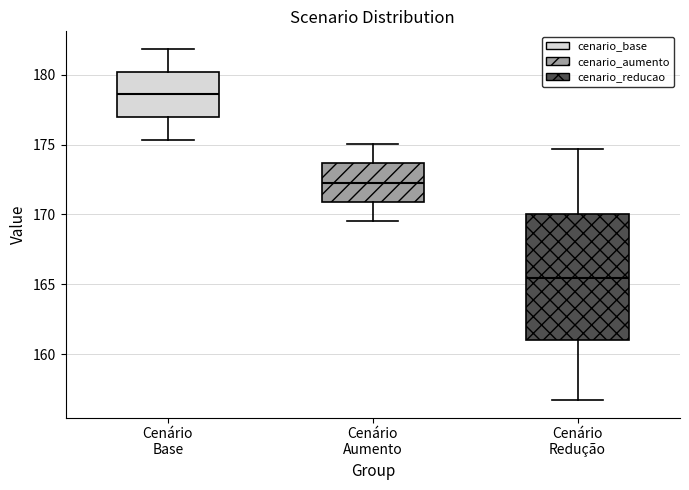

Where is the lower edge of the box for Cenário Base on the y-axis? The values are not printed on the chart, so give them approximately, as read against the axis.

177.0